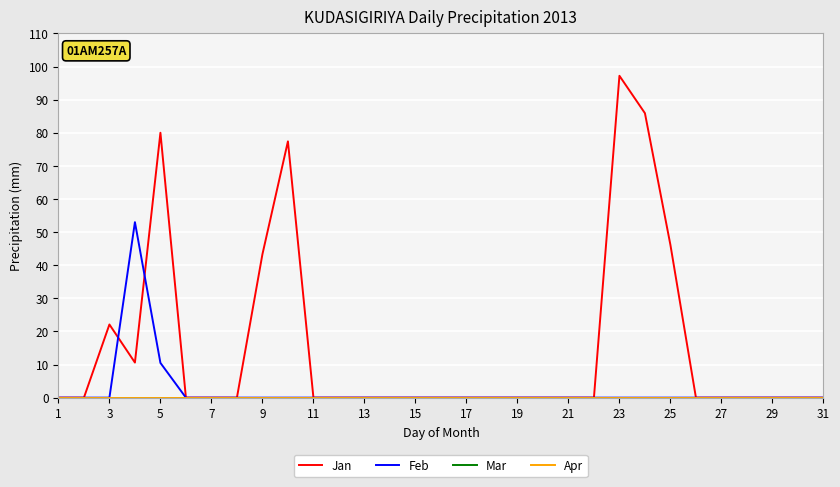

Does the chart display data point markers on the line(s)?

No